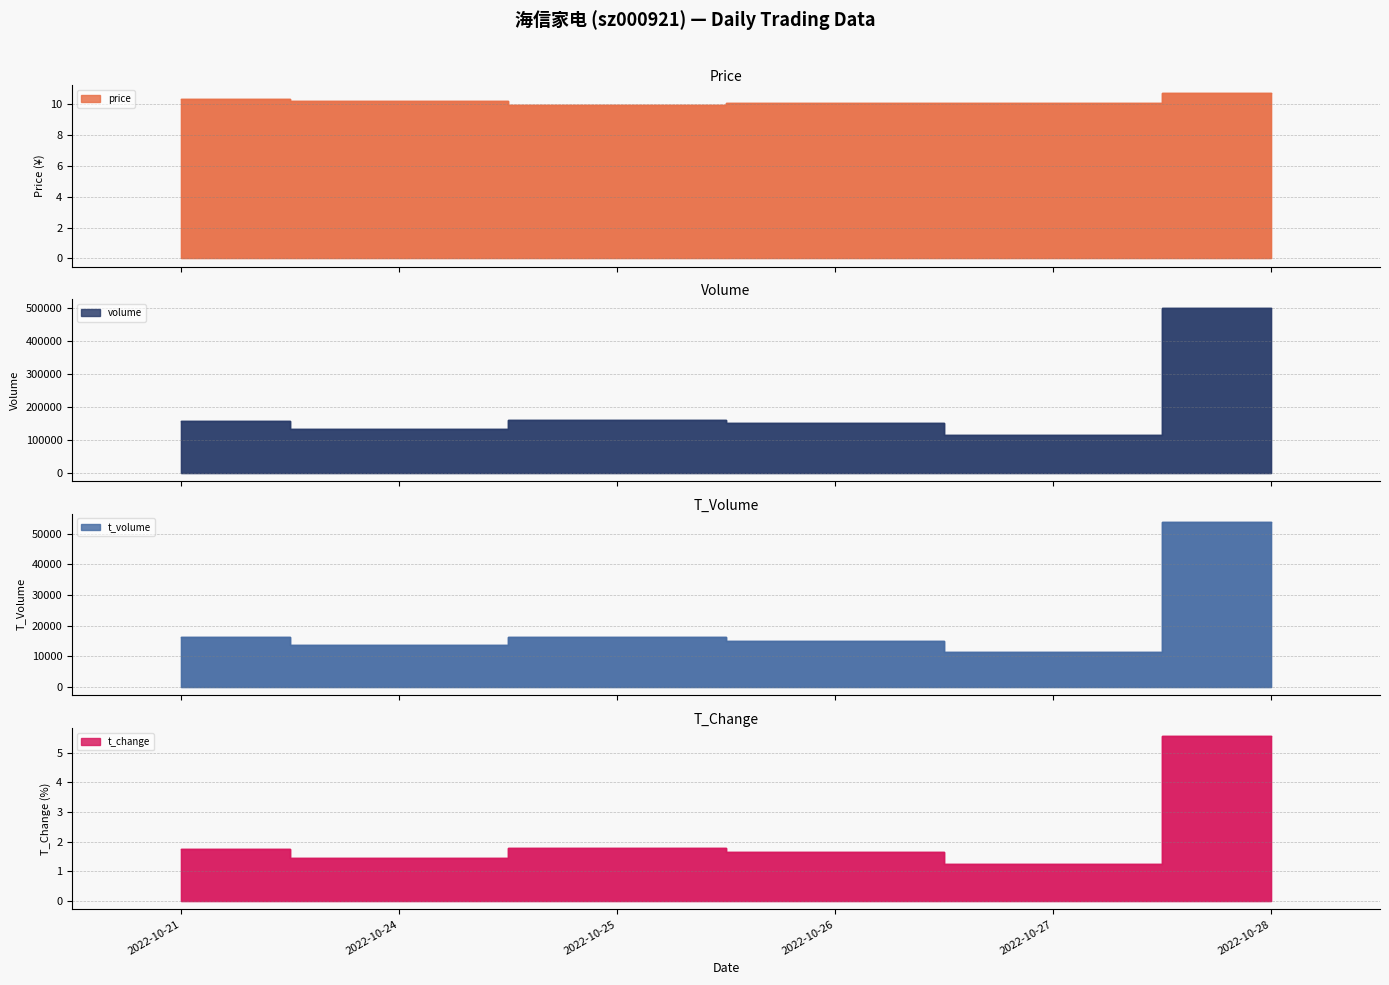

True or false: volume and price cross at least once.

False